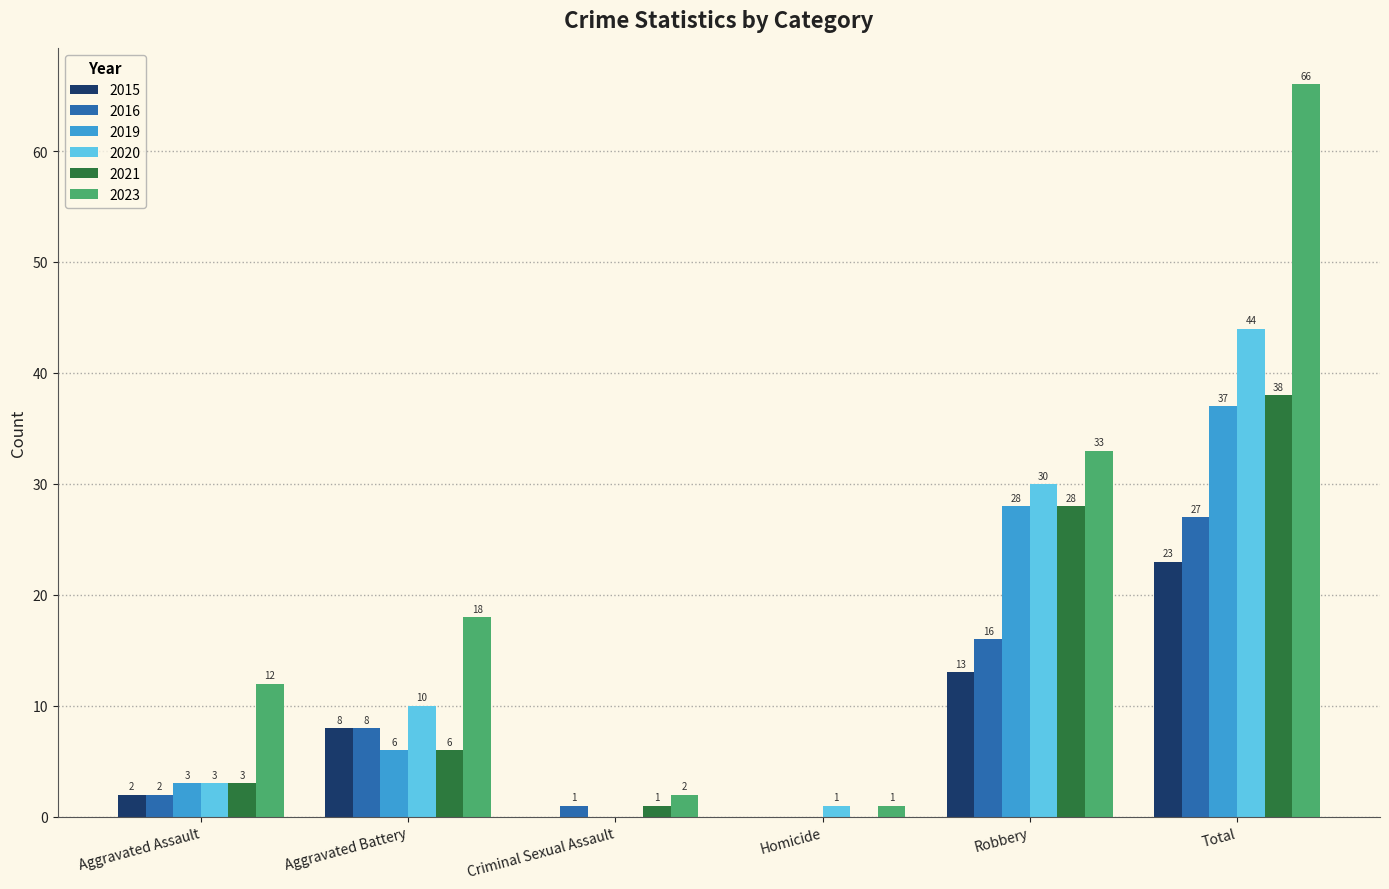

At which label does 2015 reach its peak?

Total